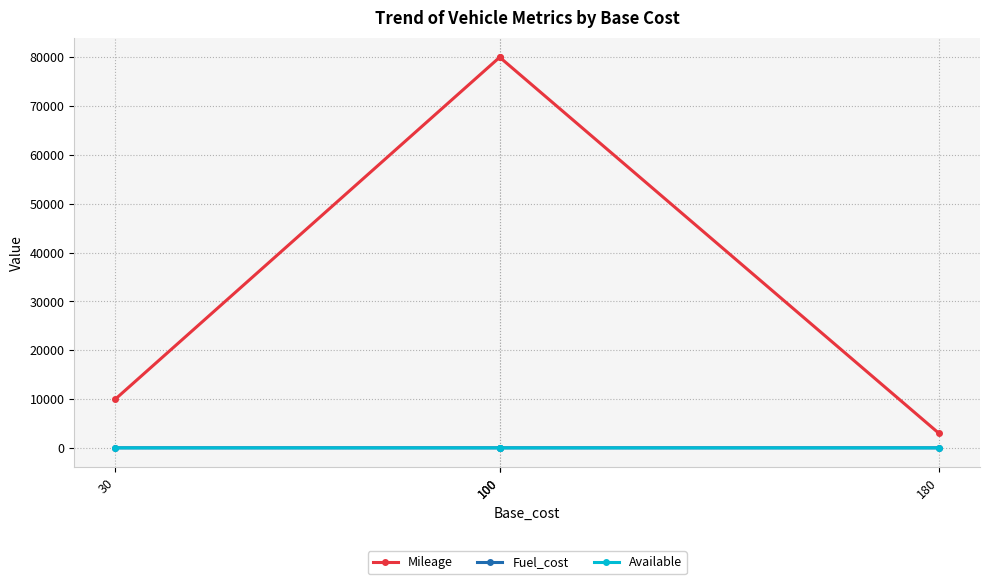

How many lines are shown in the chart?

3